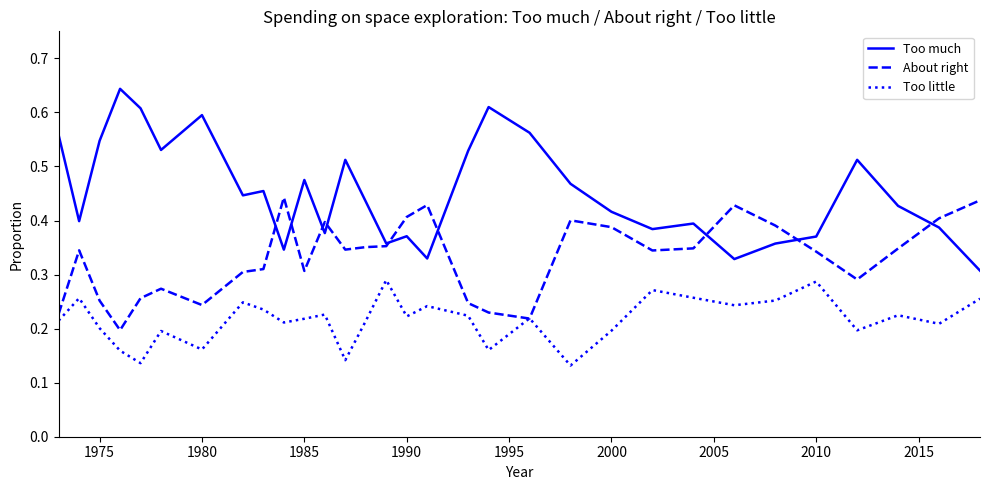

Which series has the largest total across all categories?

Too much